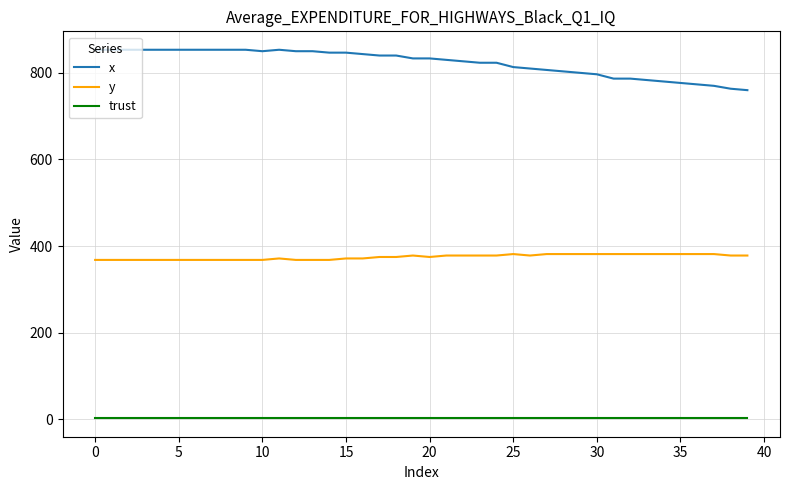

True or false: trust and x cross at least once.

False